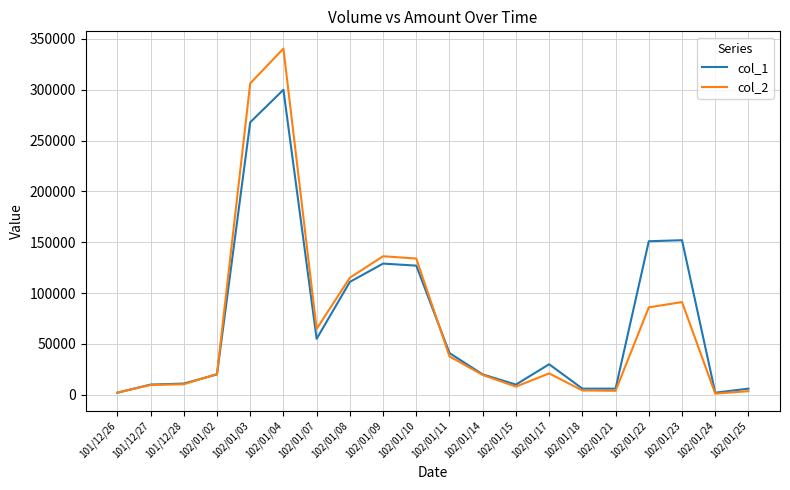

Is this an area chart (filled region under the line)?

No